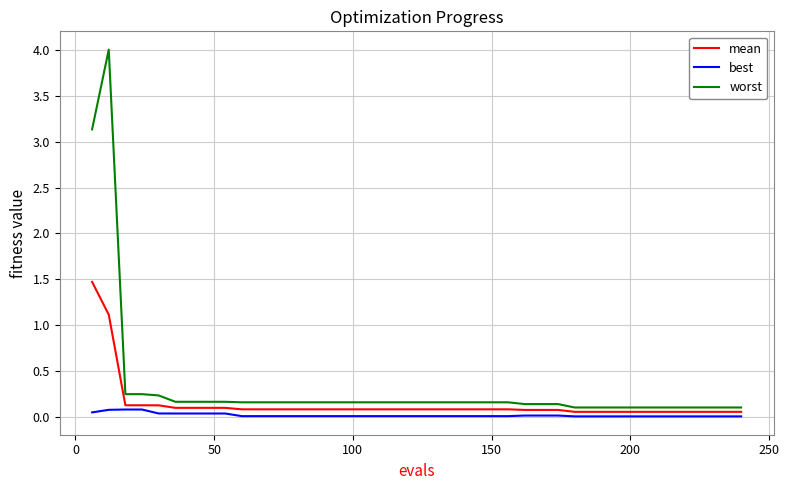

Which series has the largest range (max minus min)?

worst